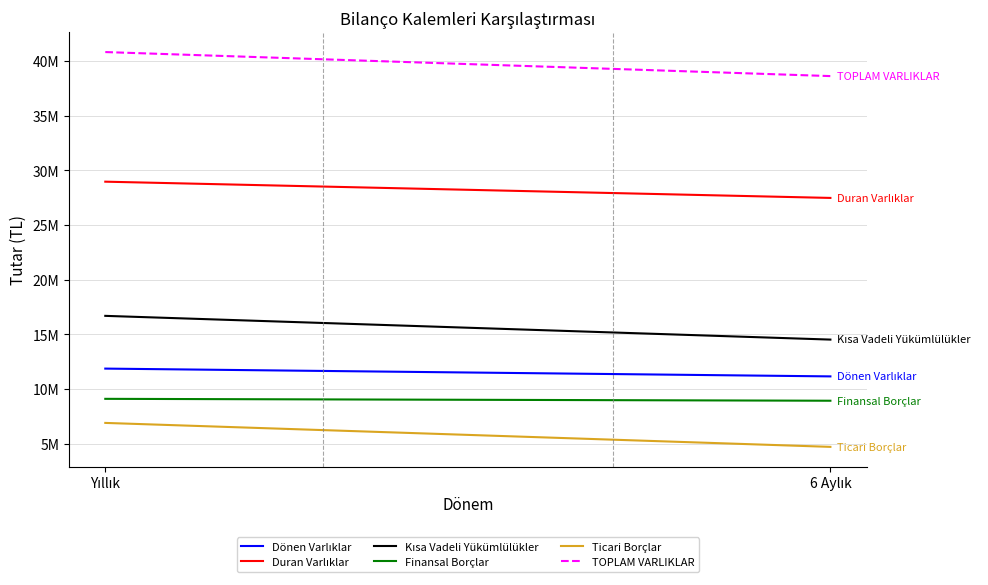

What are all the series names shown in the legend?

Dönen Varlıklar, Duran Varlıklar, Kısa Vadeli Yükümlülükler, Finansal Borçlar, Ticari Borçlar, TOPLAM VARLIKLAR